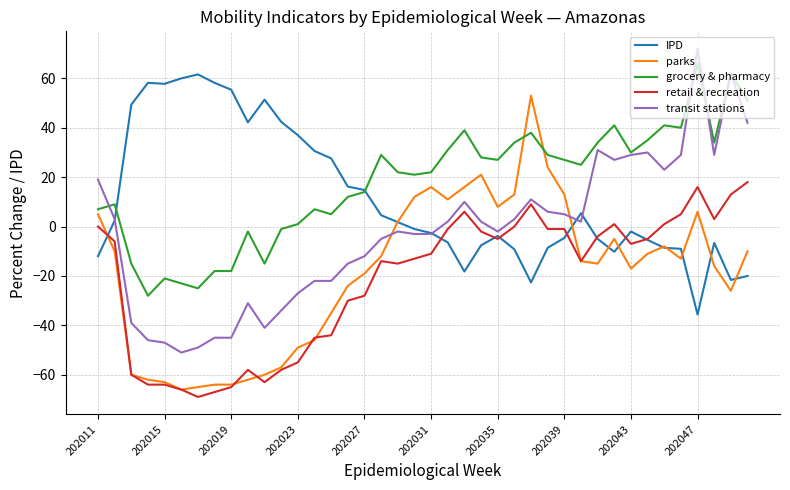

True or false: grocery & pharmacy and parks cross at least once.

True